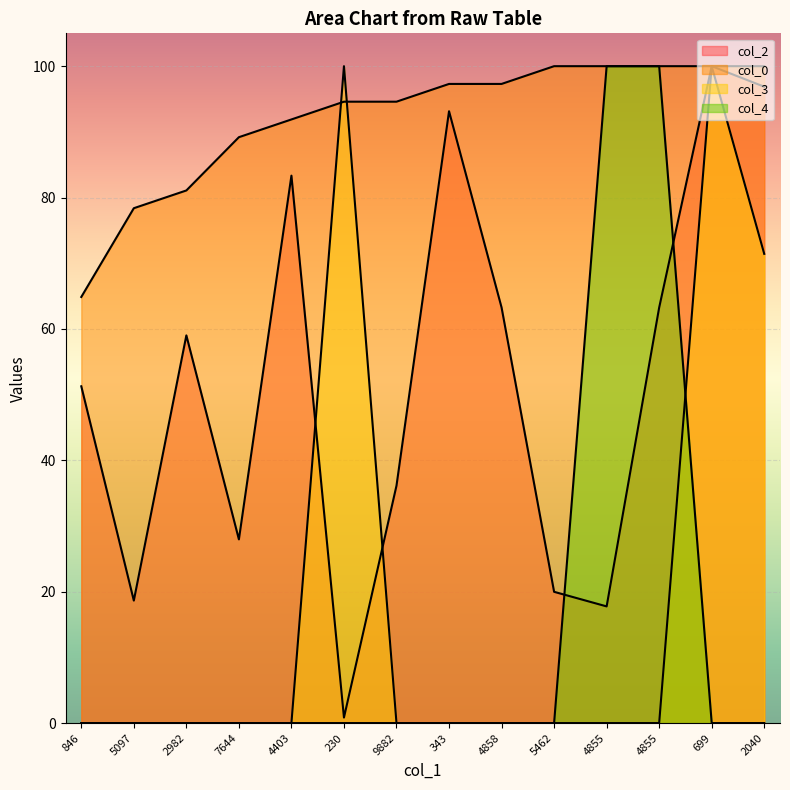

Which series has the widest spread of values?

col_3